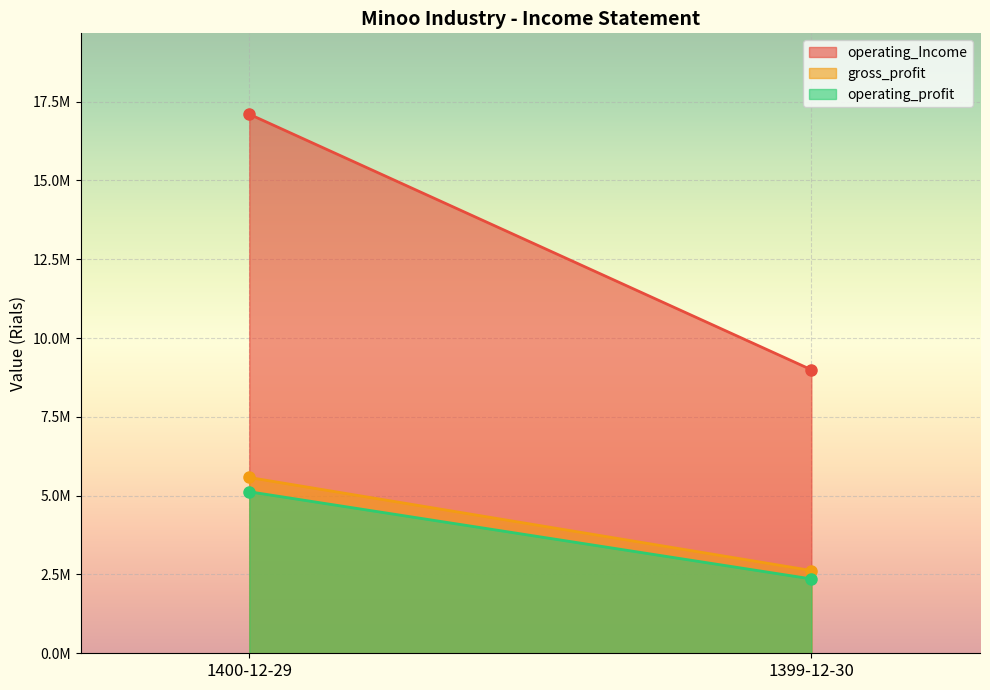

What is the sum of all gross_profit values?

8201203